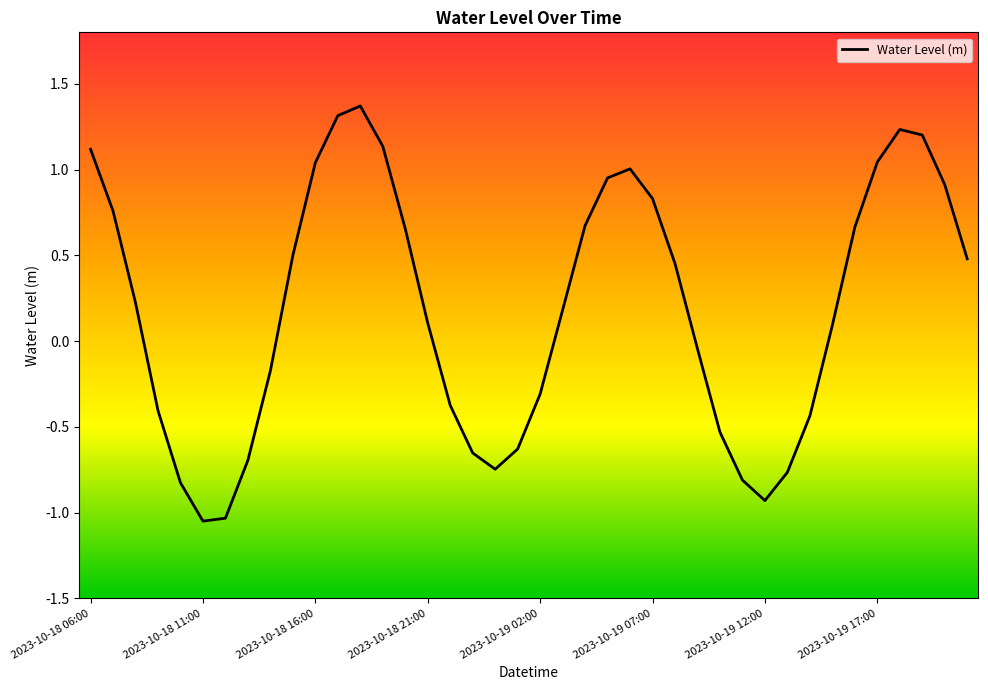

What is the greatest value displayed?

1.4